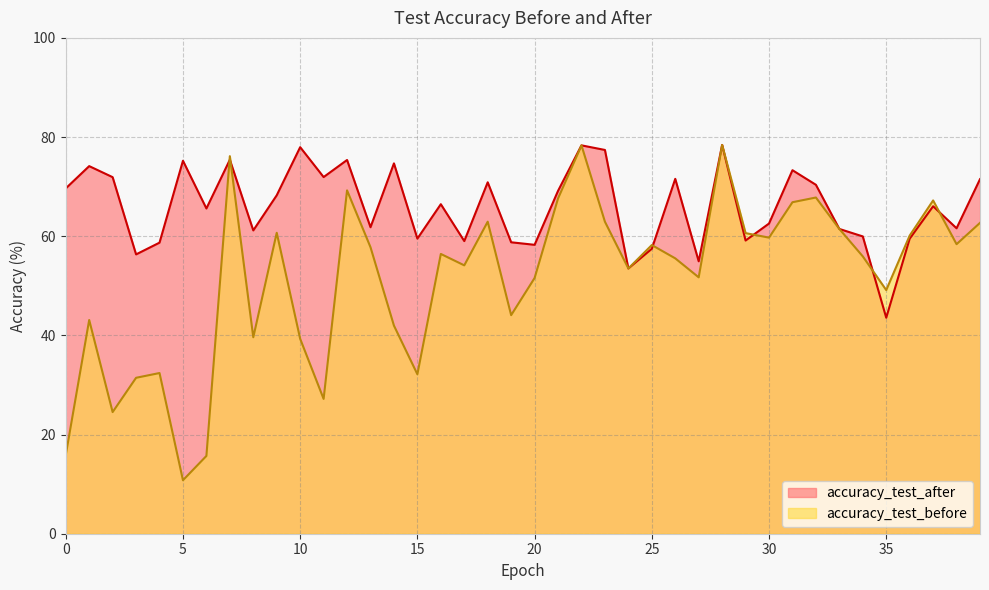

What is the difference between the maximum and minimum values in the accuracy_test_after series?

34.8